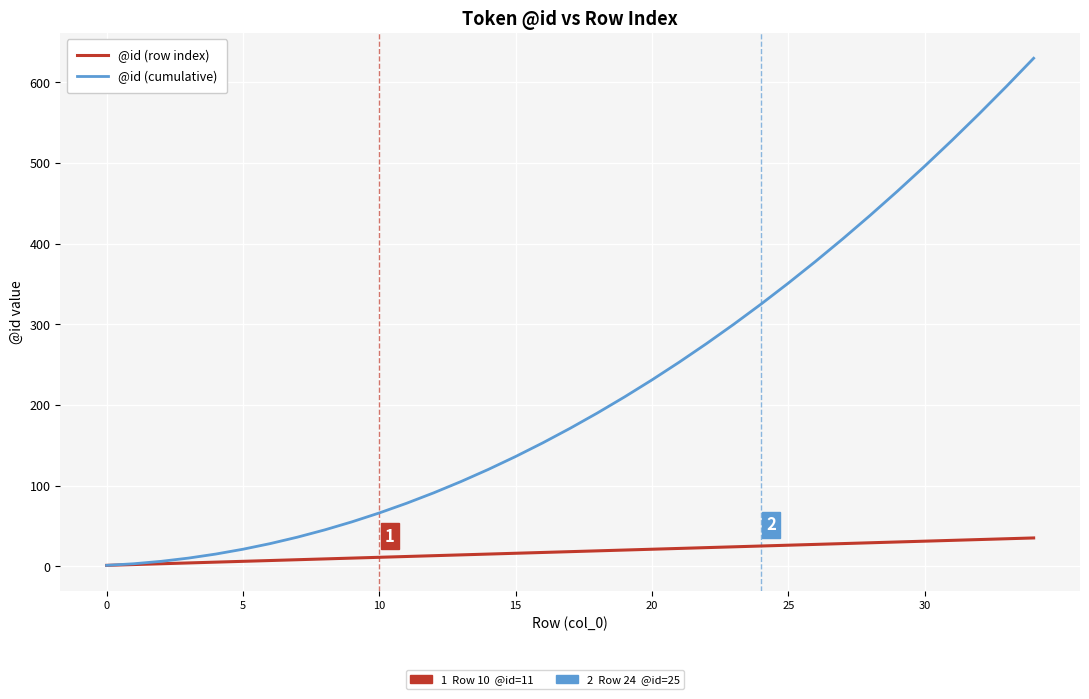

List the series in order of their peak value, lowest first.

@id (row index), @id (cumulative)